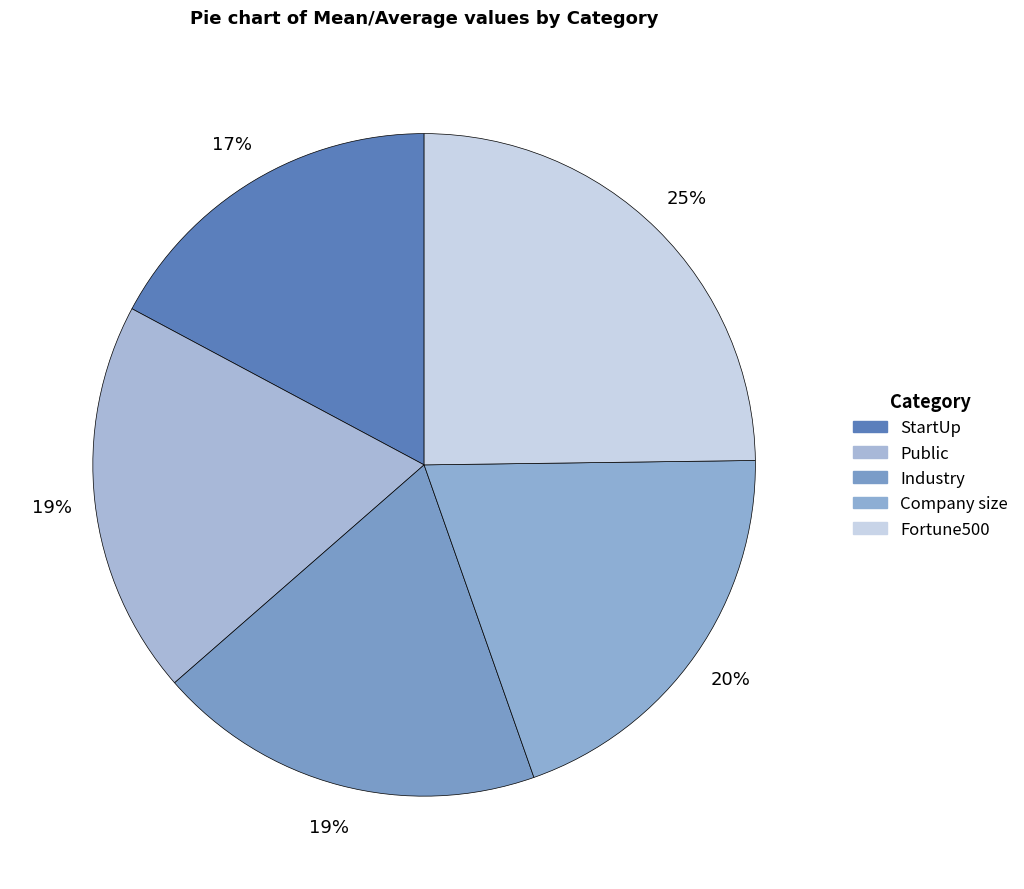

Count the number of slices in the pie.

5